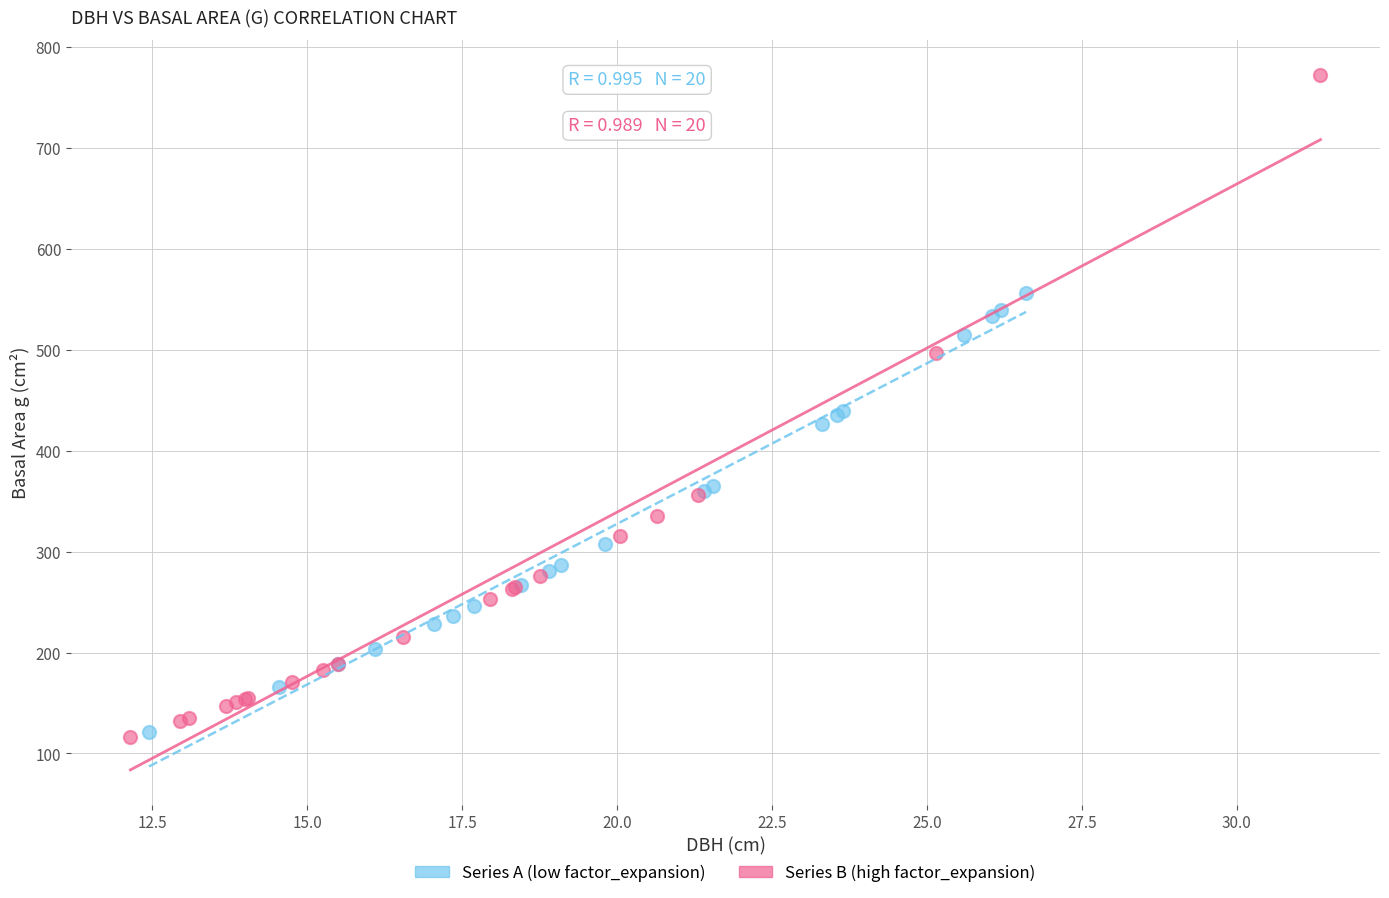

Which series has the widest spread of Y values?

Series B (high factor_expansion)